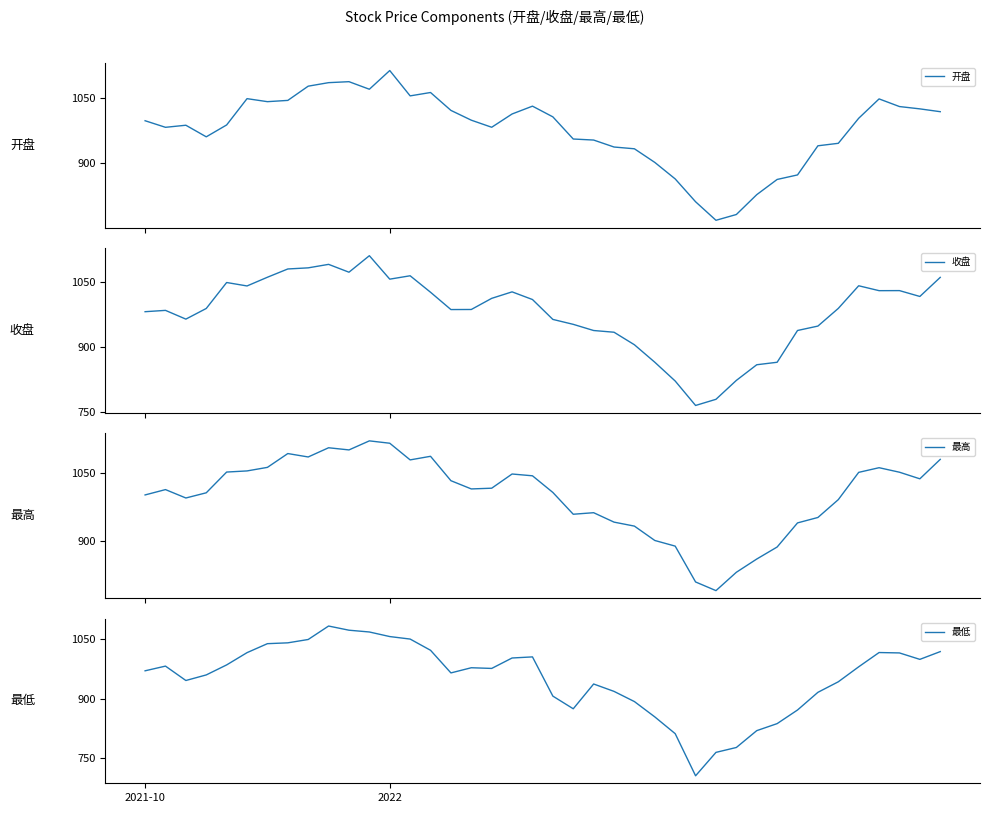

True or false: 收盘 and 开盘 intersect in this chart.

True